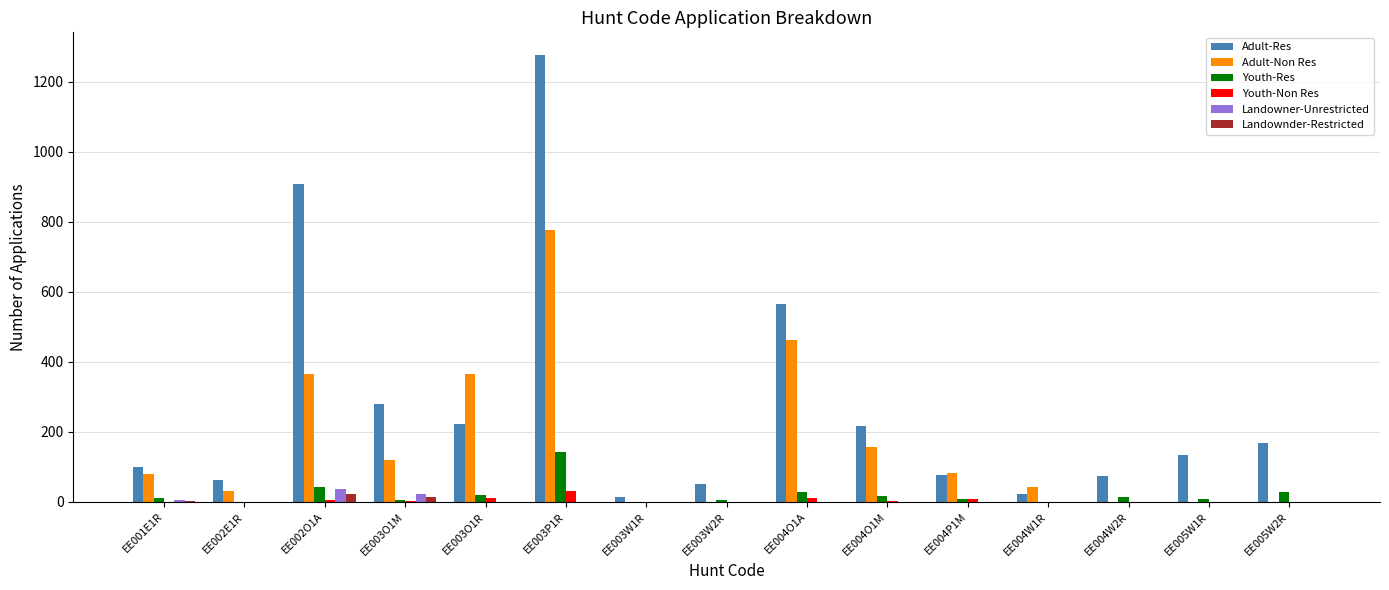

Between EE002O1A and EE003O1M, which series saw the biggest shift?

Adult-Res